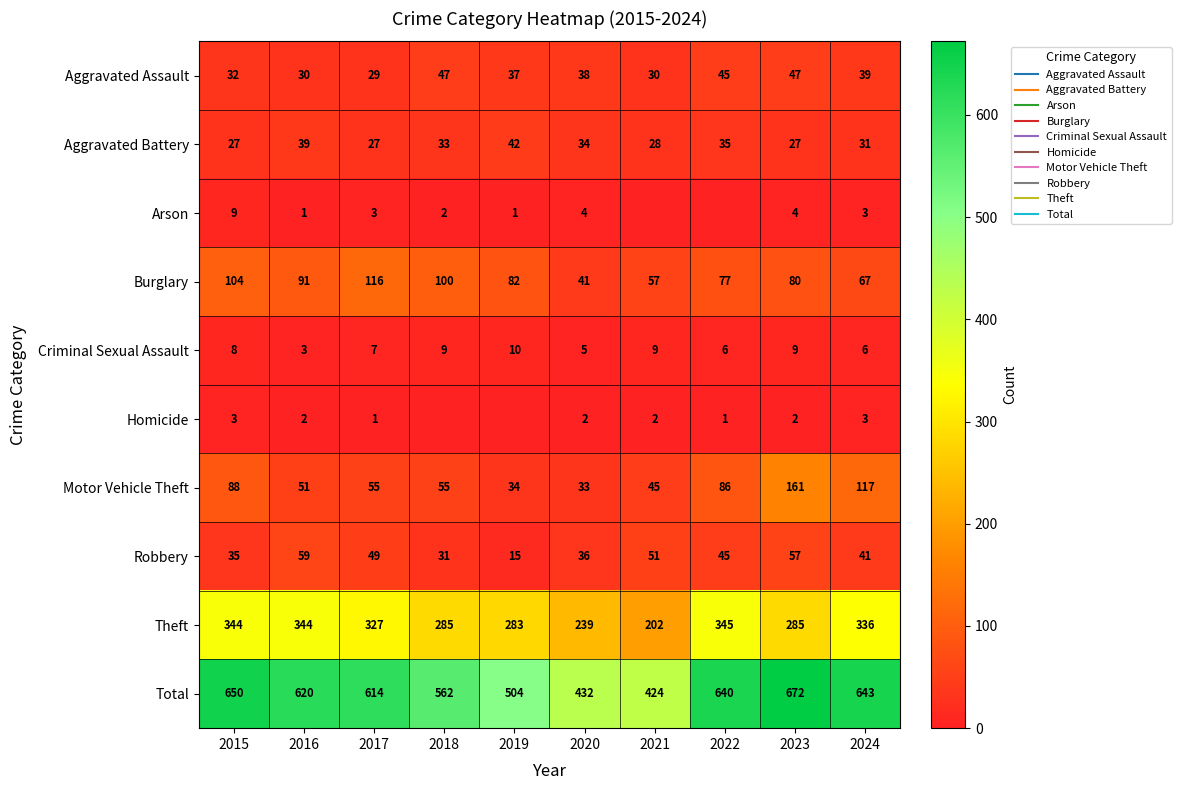

What is the average value of the Homicide series?

2